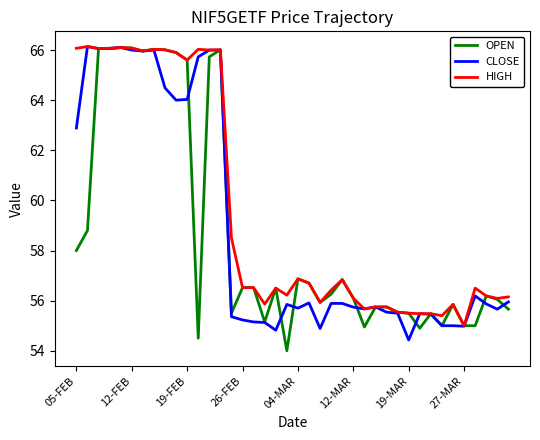

What is the maximum value for HIGH?

66.1